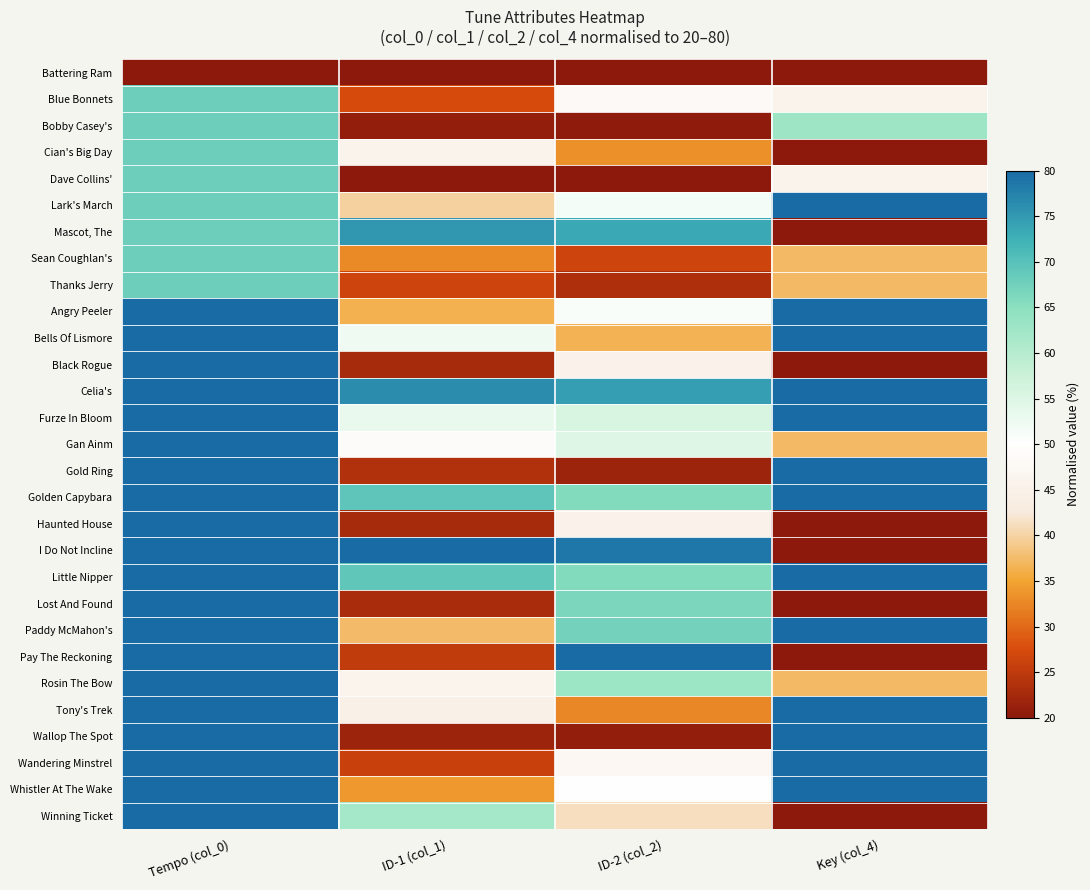

What is the minimum value shown in the chart?

20.0